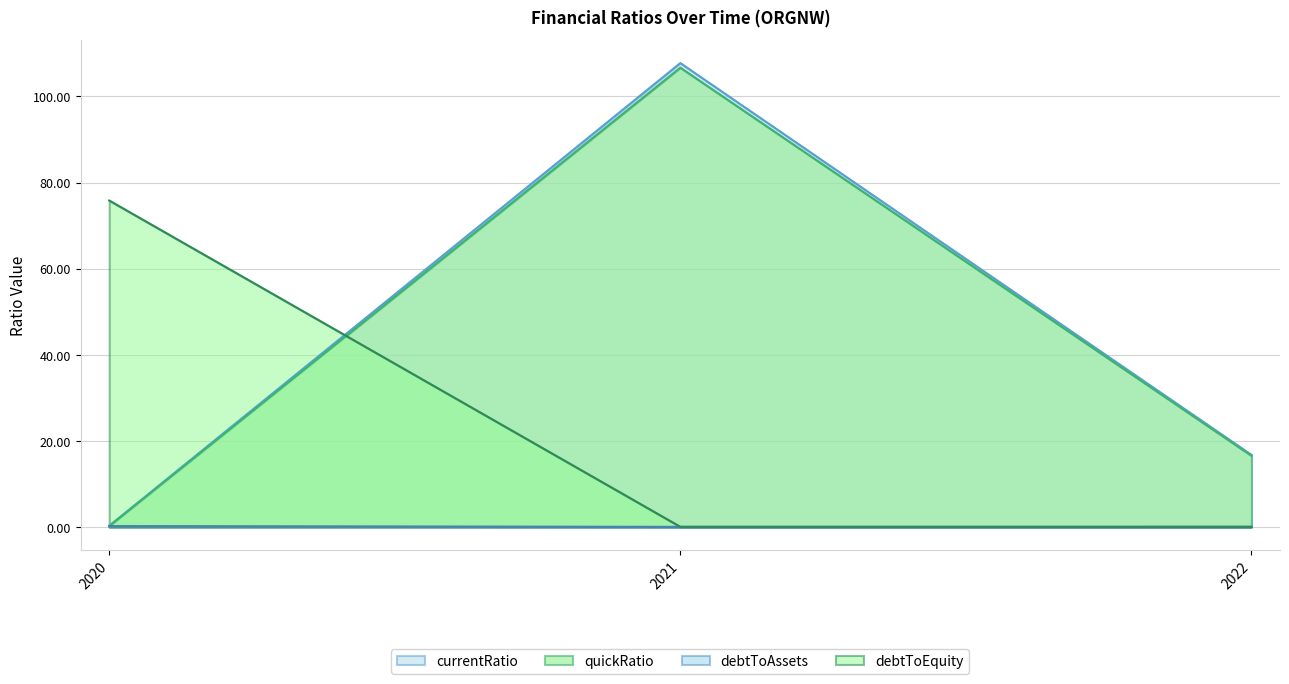

The value of currentRatio at 2021 is 191.3. True or false?

False